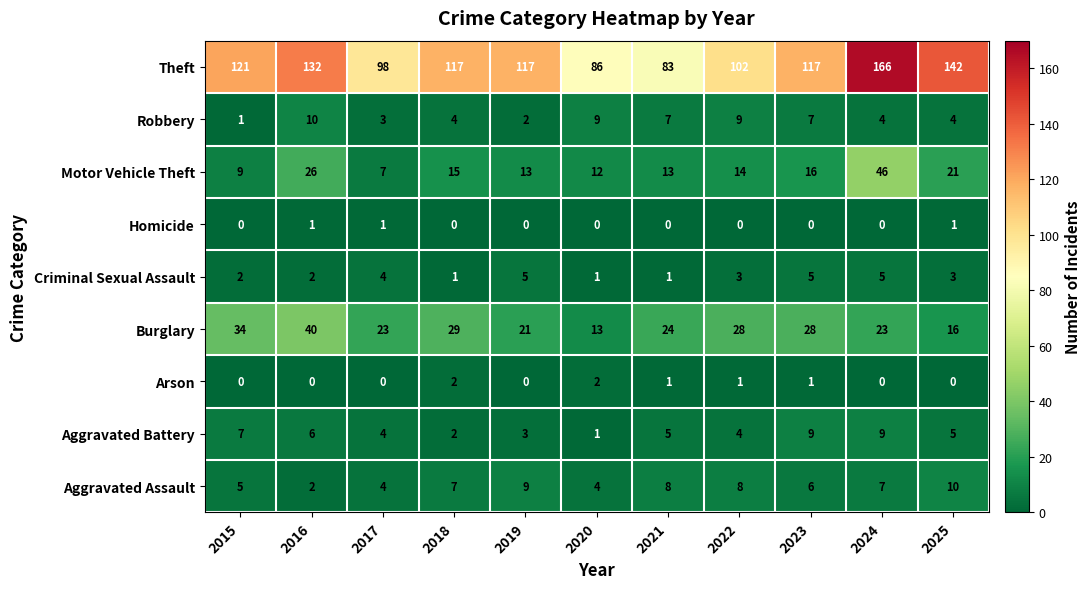

What is the approximate value of Motor Vehicle Theft at 2016, to the nearest 10?

30